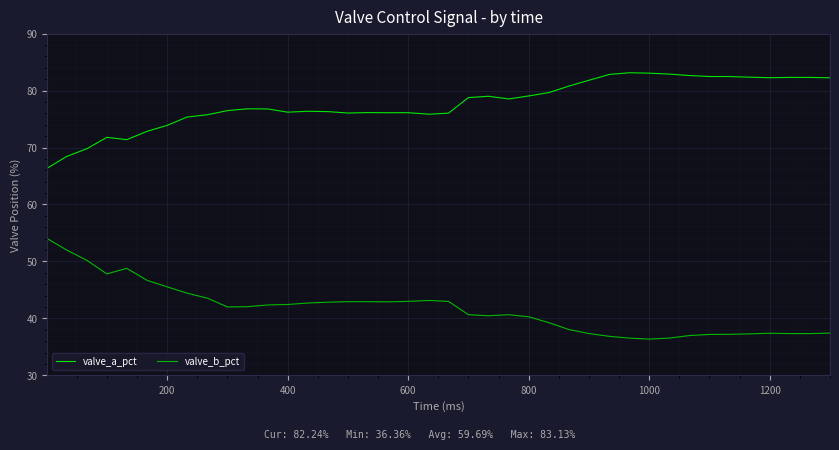

Which series has the largest total across all categories?

valve_a_pct